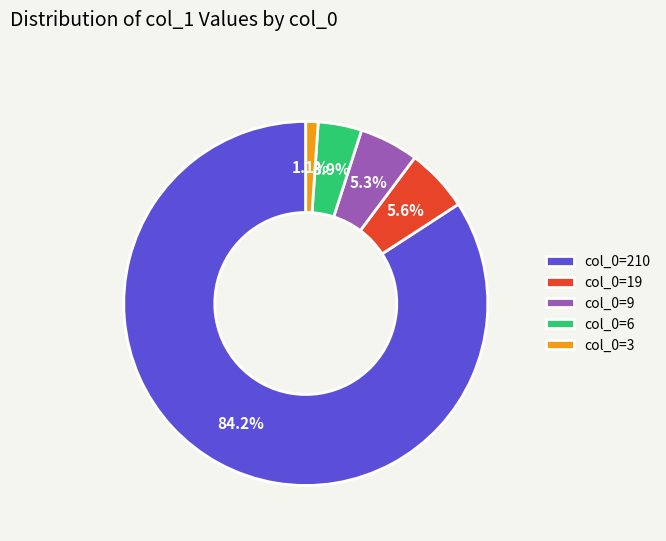

To the nearest percent, what is the average slice percentage?

20%